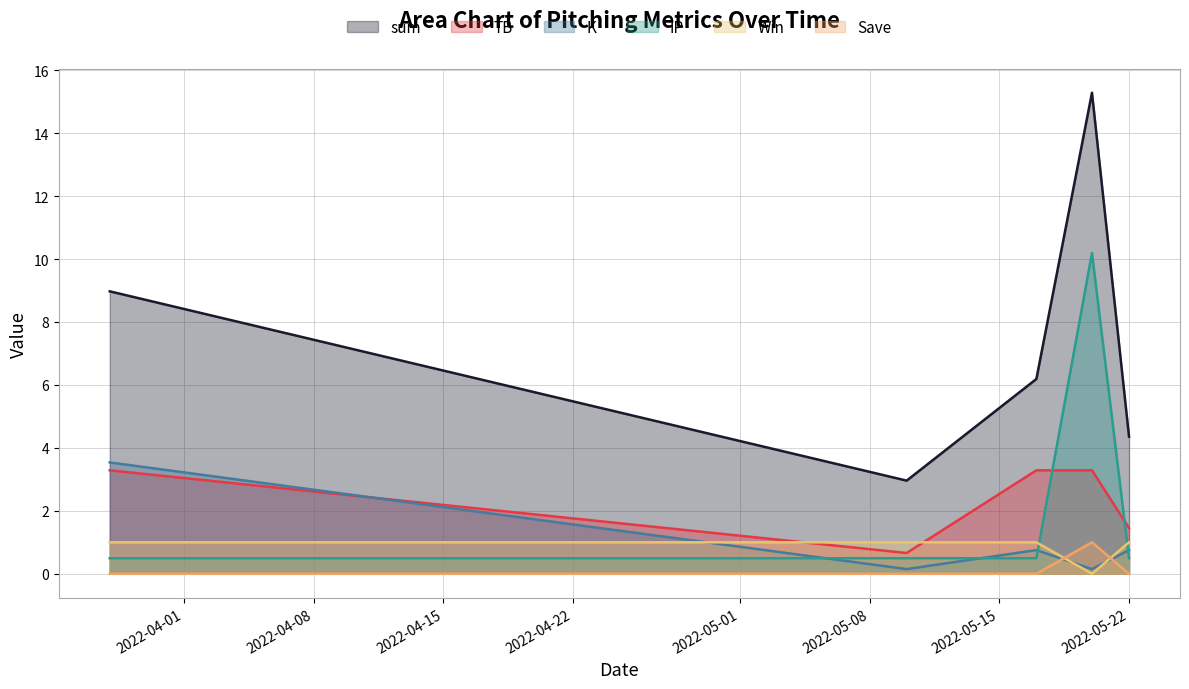

How many positive values does the Win series have?

4